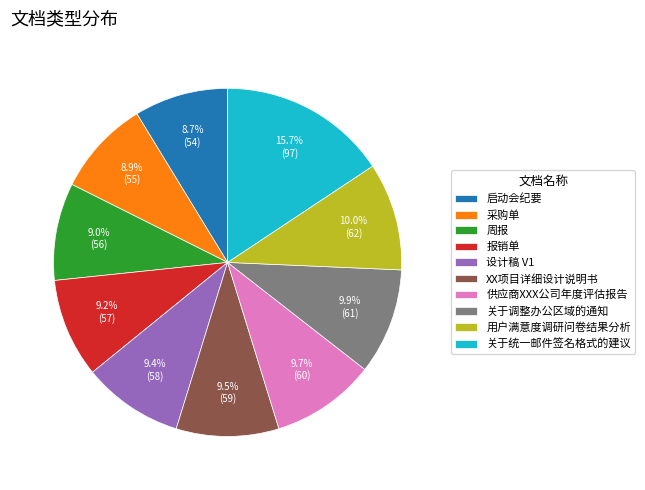

Is there a majority slice in this chart?

No